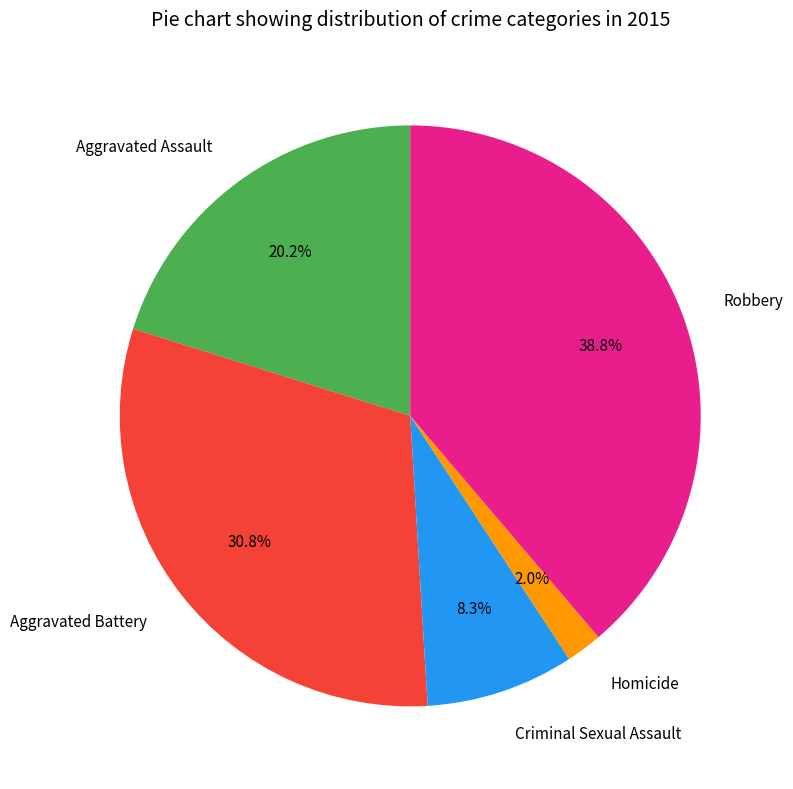

What percentage do Aggravated Battery and Homicide together represent?

32.8%